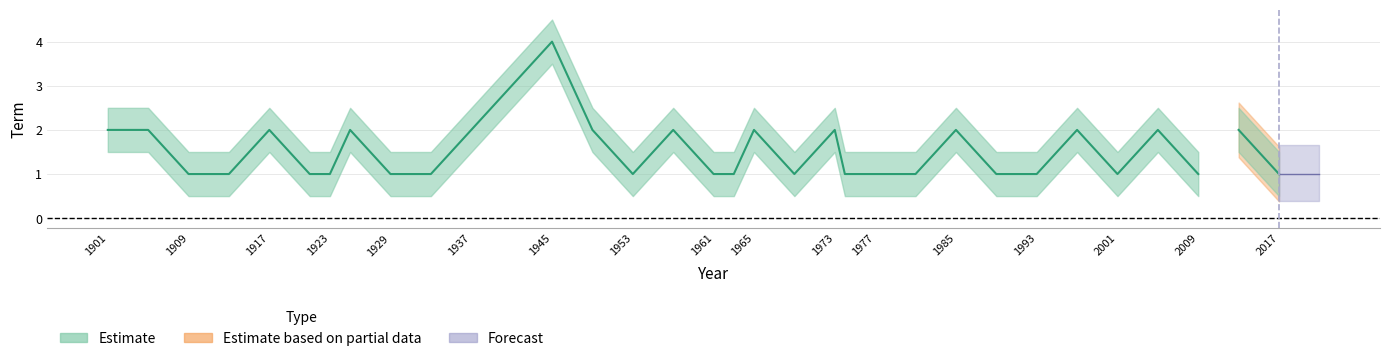

Is it true that the value at 1997 is 2?

True